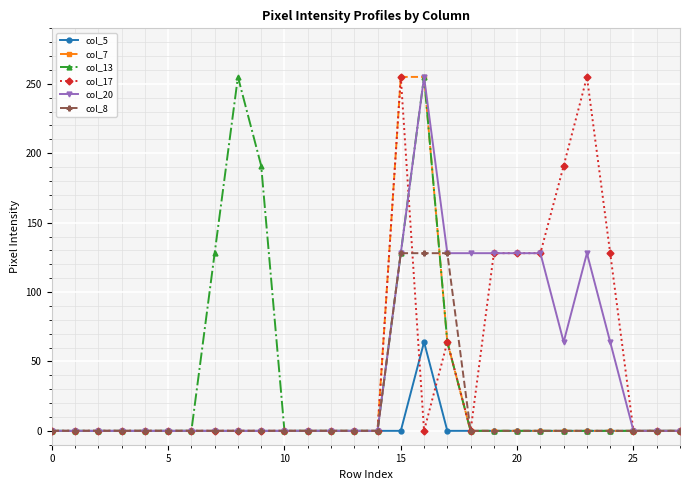

At how many categories does at least one series exceed 238?

4